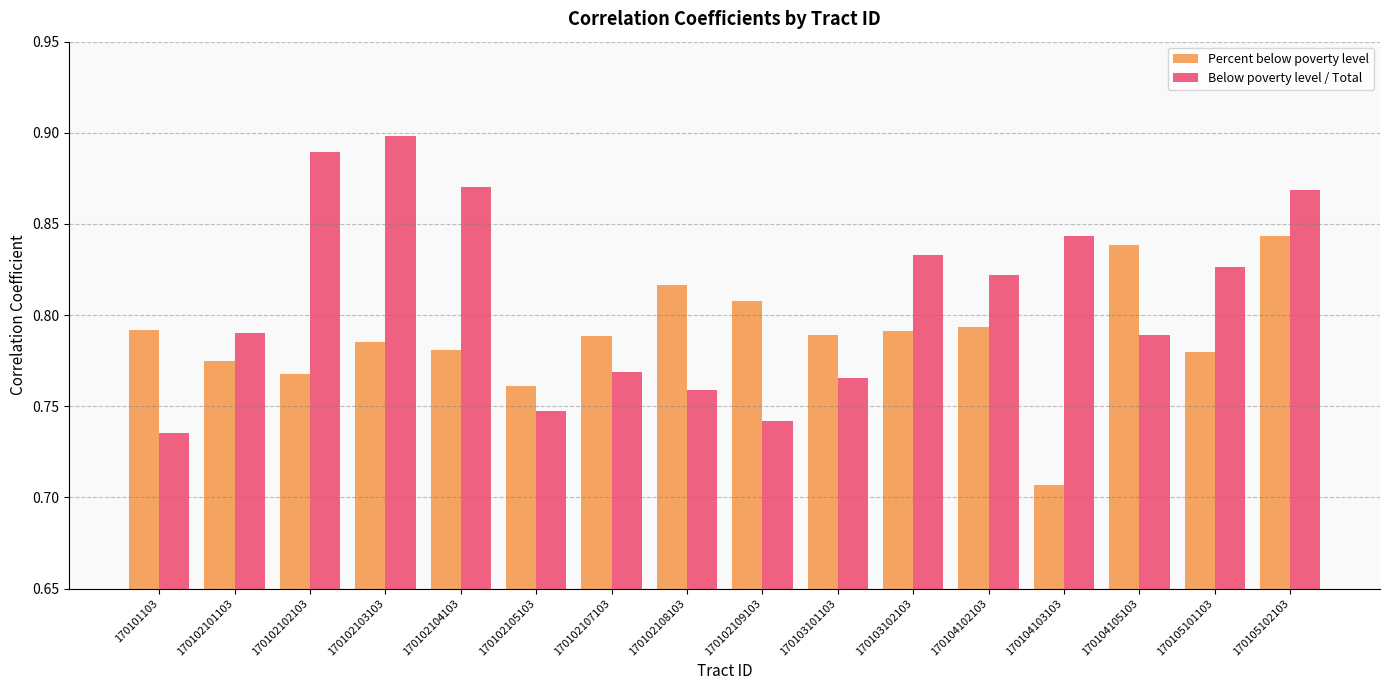

Does the chart contain any negative values?

No